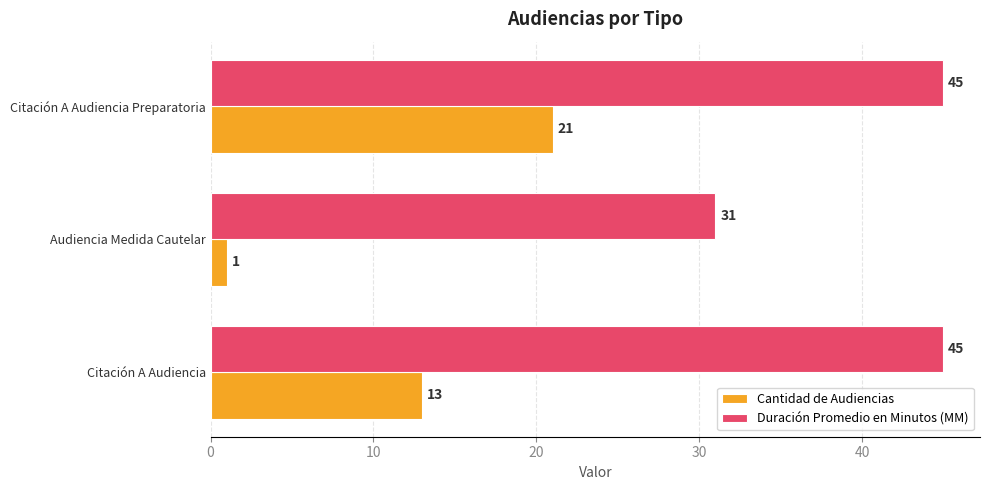

How many distinct data groups are displayed?

2